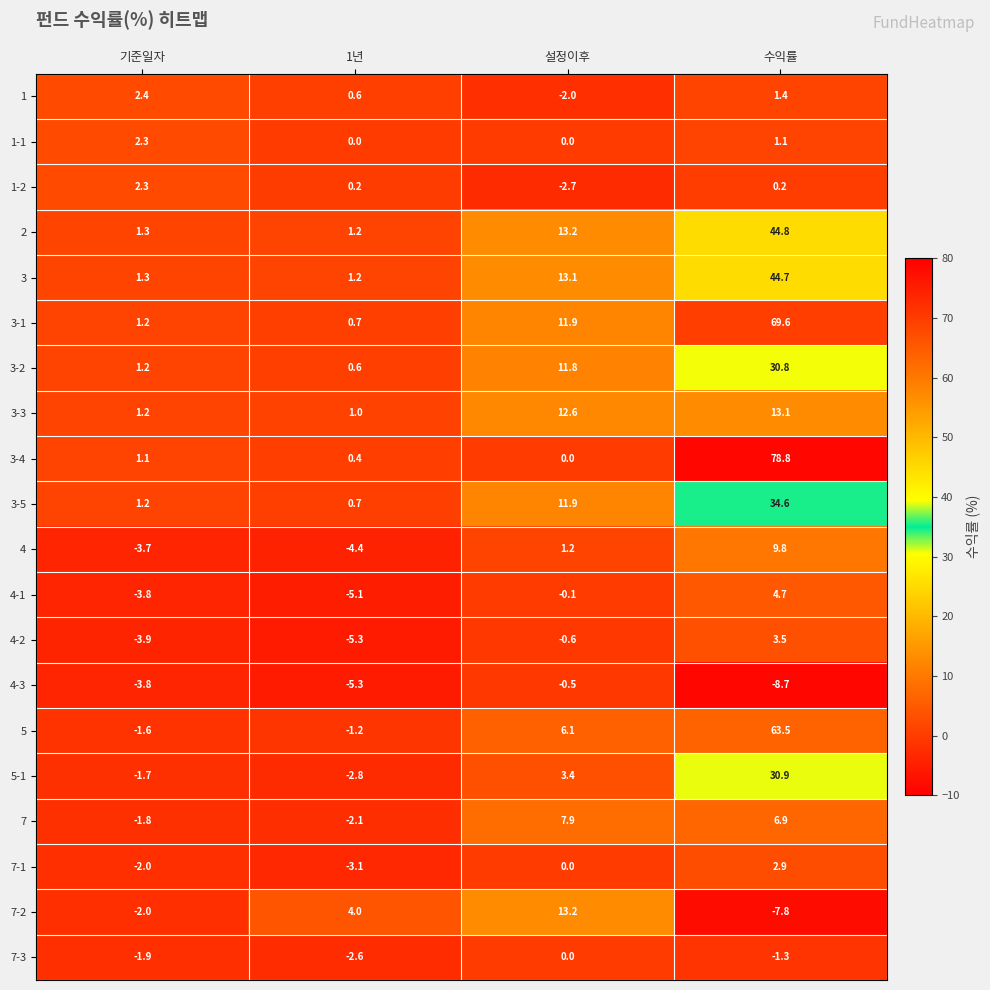

Rank the categories by 1 value from lowest to highest.

설정이후, 1년, 수익률, 기준일자